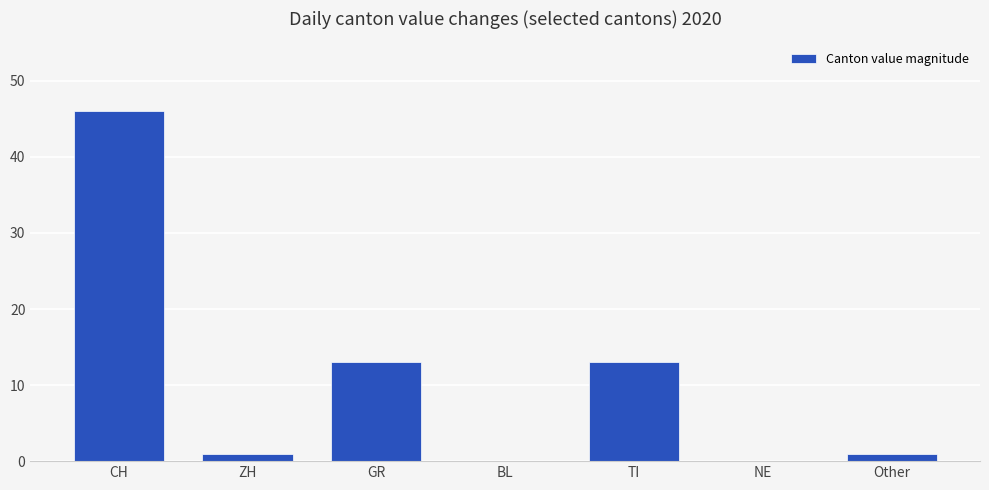

Is it true that the value at GR is 21?

False